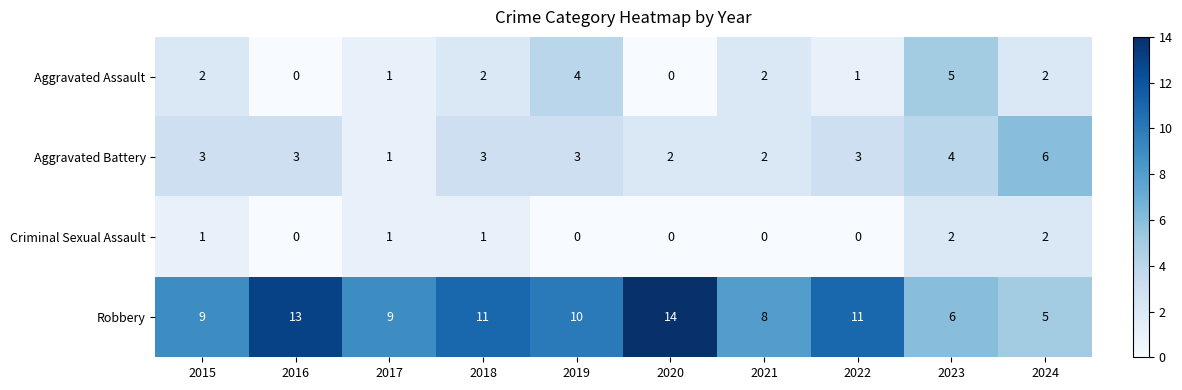

List the series in order of their peak value, highest first.

Robbery, Aggravated Battery, Aggravated Assault, Criminal Sexual Assault